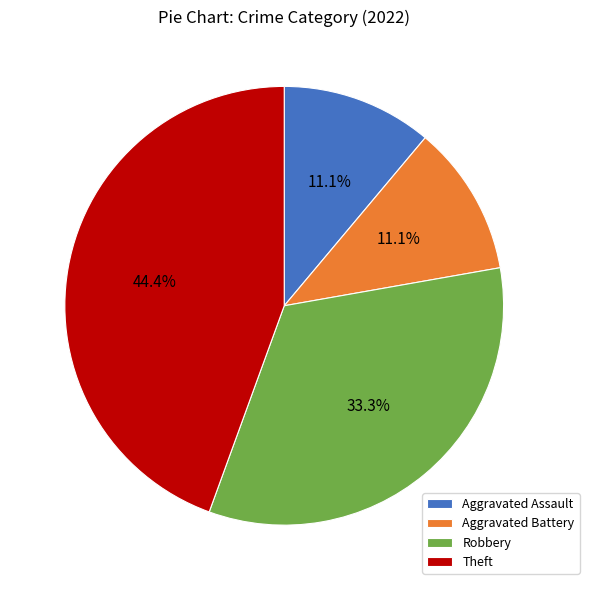

True or false: Robbery accounts for 33% of the total.

True